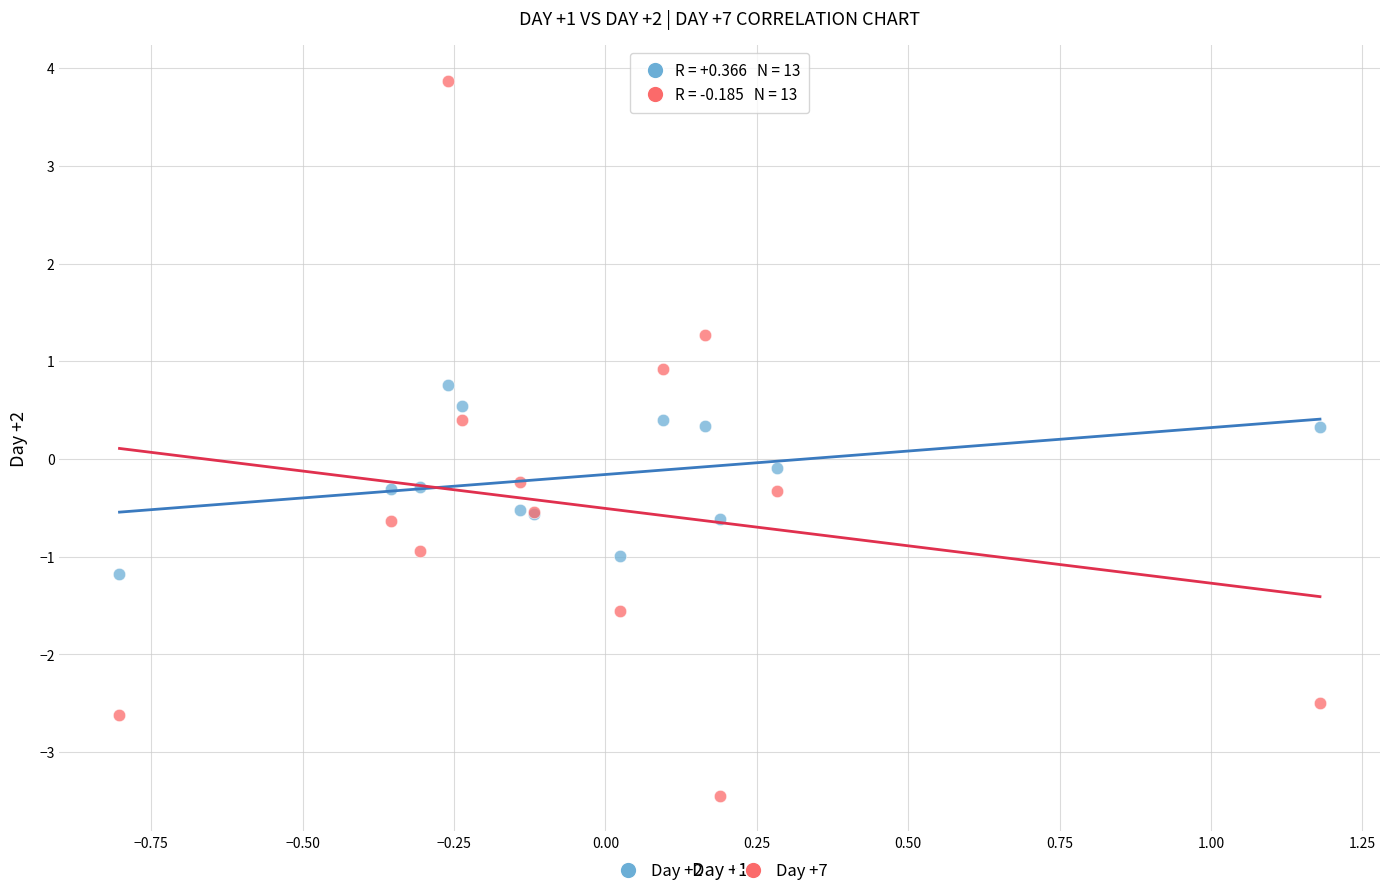

Which series reaches the maximum Y coordinate?

Day +7